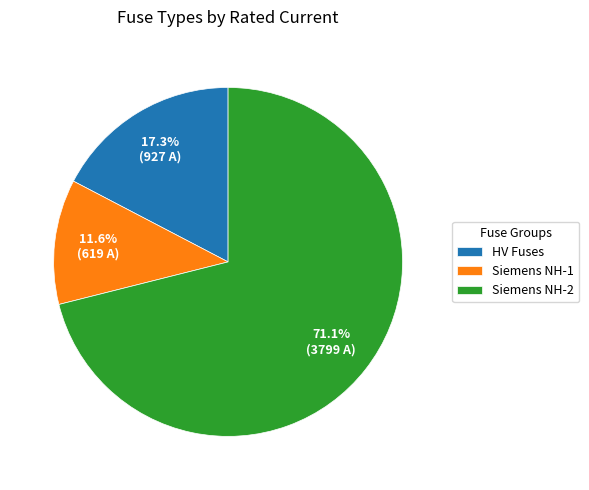

Does HV Fuses account for over 50% of the chart?

No